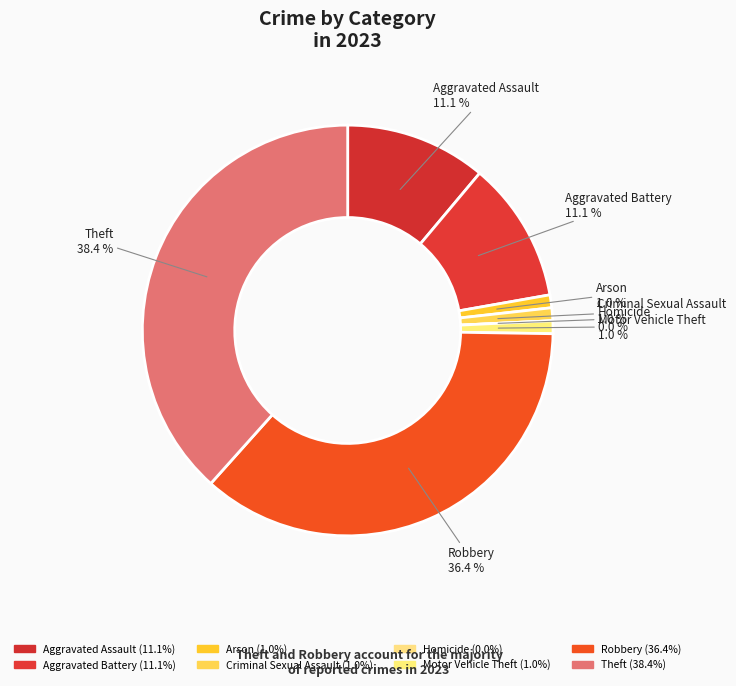

How many slices are in this pie chart?

8